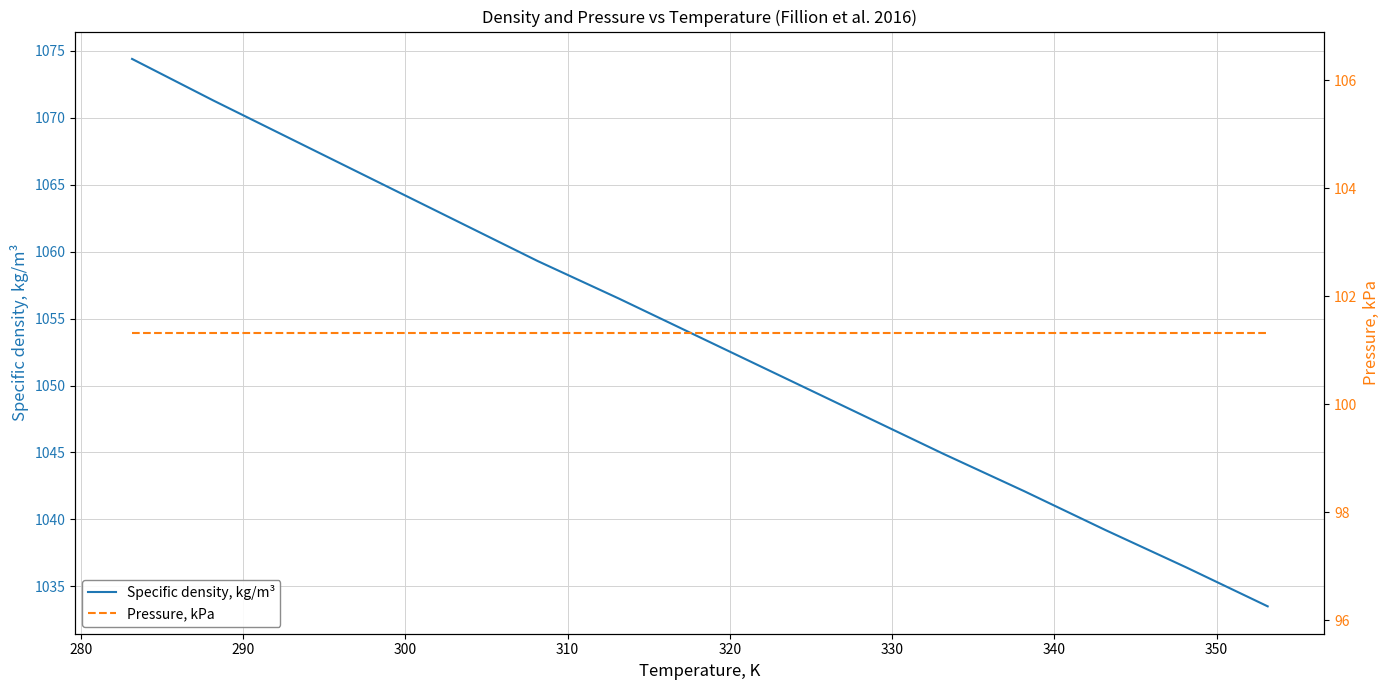

What is the lowest value of the Specific density, kg/m³ series?

1033.5